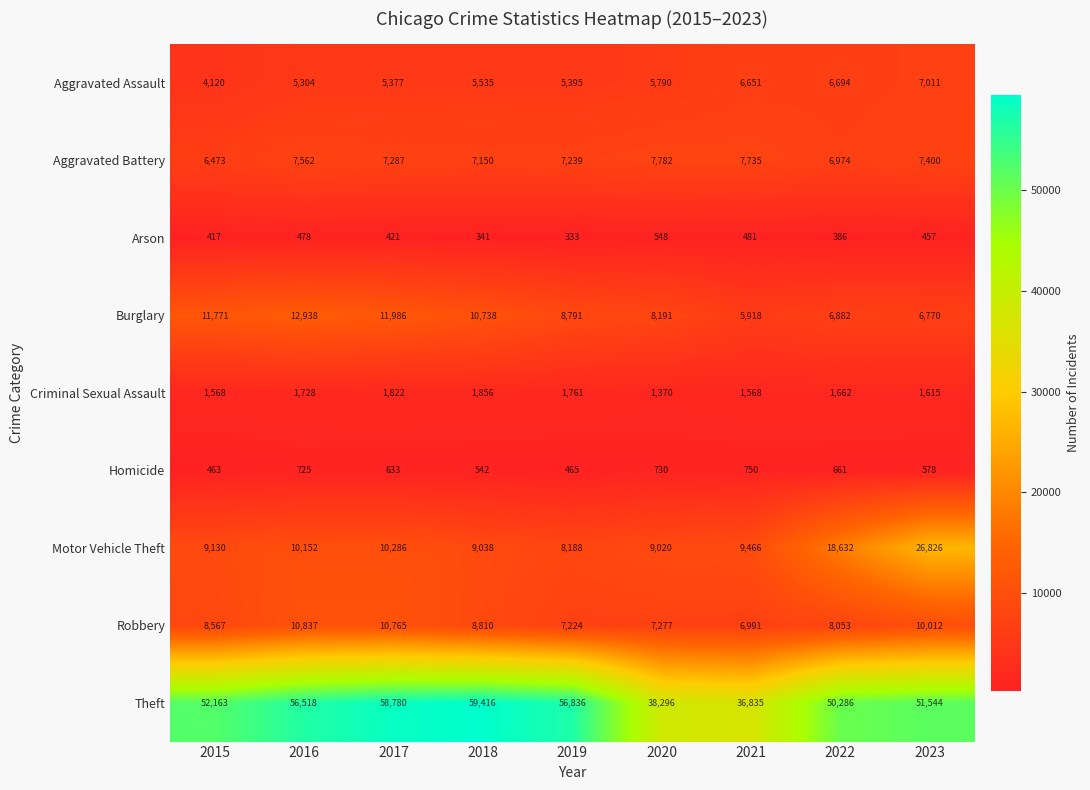

What value does the Theft series have at 2017, to the nearest 10?

58780